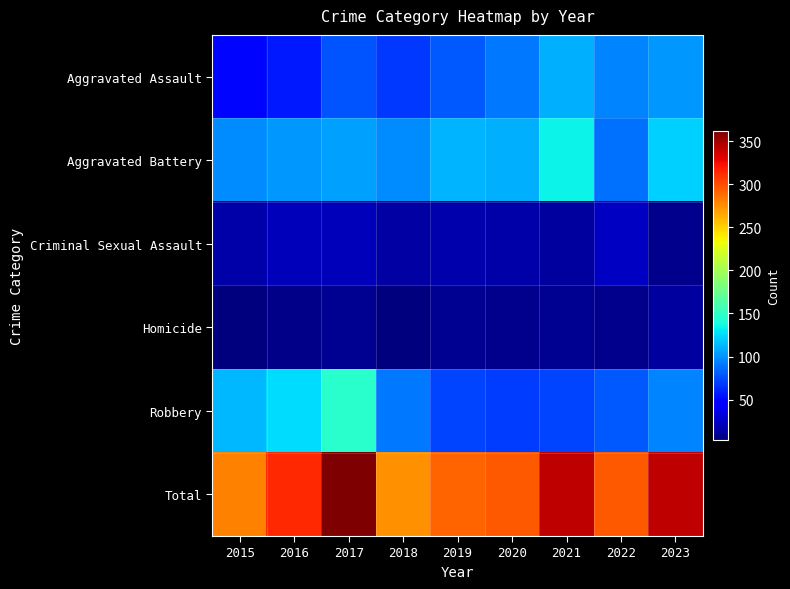

Reading left to right, what are all the values shown in this chart?

Aggravated Assault: 2015=50	2016=57	2017=78	2018=68	2019=80	2020=91	2021=110	2022=95	2023=102
Aggravated Battery: 2015=98	2016=102	2017=105	2018=98	2019=111	2020=110	2021=134	2022=88	2023=122
Criminal Sexual Assault: 2015=16	2016=22	2017=22	2018=15	2019=18	2020=16	2021=14	2022=25	2023=8
Homicide: 2015=3	2016=7	2017=10	2018=4	2019=9	2020=8	2021=10	2022=8	2023=14
Robbery: 2015=113	2016=126	2017=147	2018=90	2019=73	2020=70	2021=73	2022=79	2023=95
Total: 2015=280	2016=314	2017=362	2018=275	2019=291	2020=295	2021=341	2022=295	2023=341